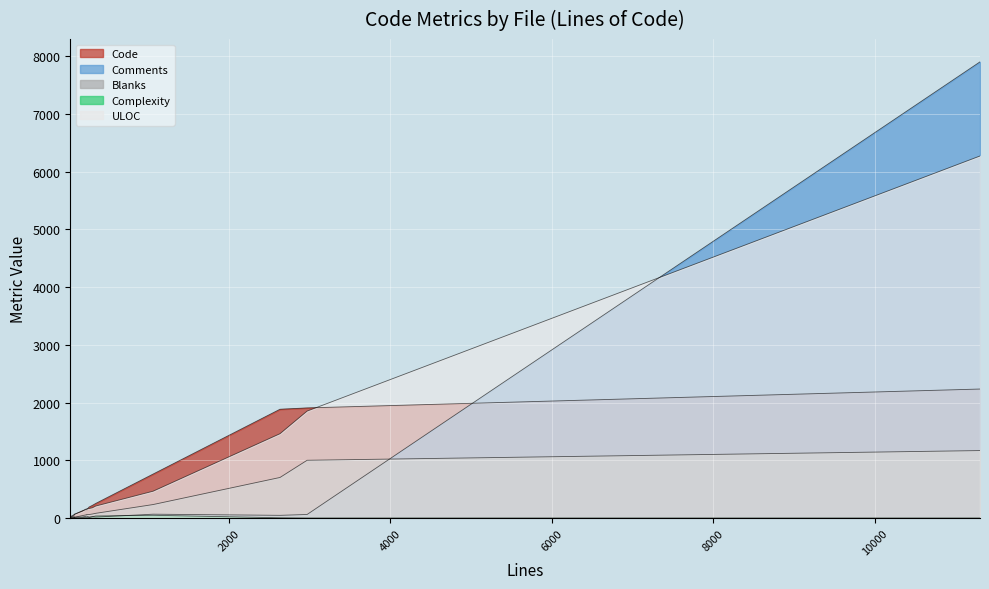

The ULOC series shows 94 at page.jsp. True or false?

False